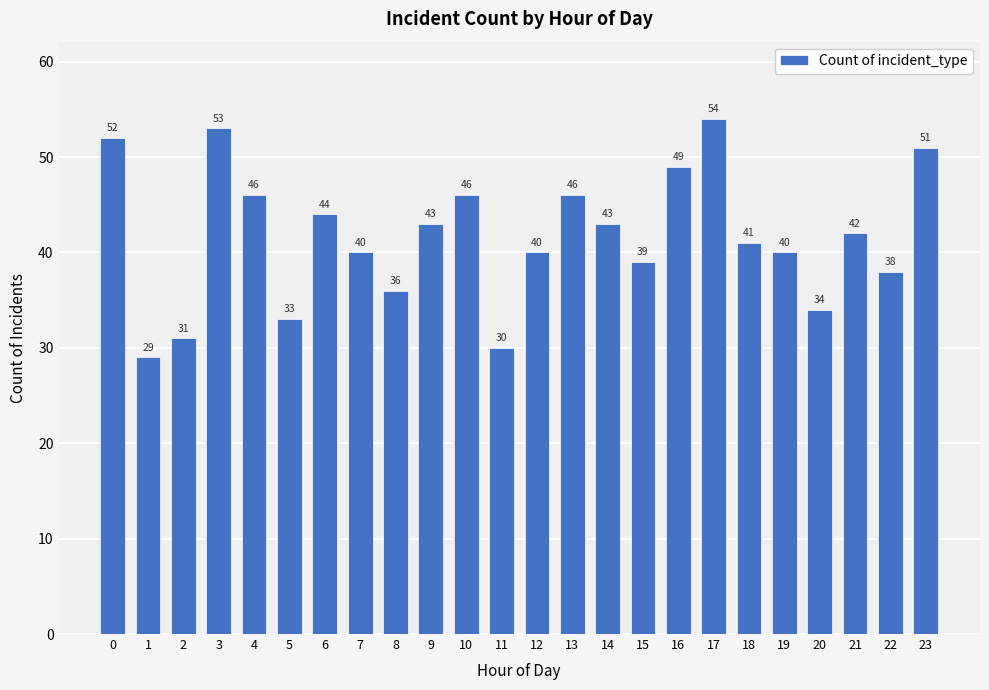

What is the value of the 9th bar from the left?

36